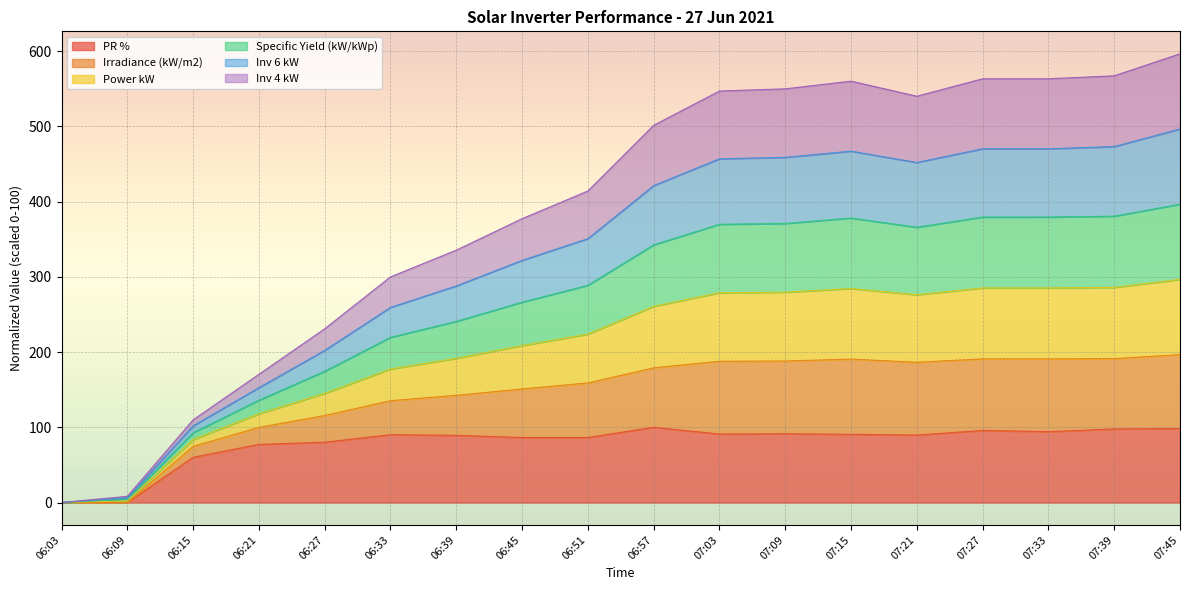

In Specific Yield (kW/kWp), how many points are higher than both neighbors (excluding endpoints)?

1